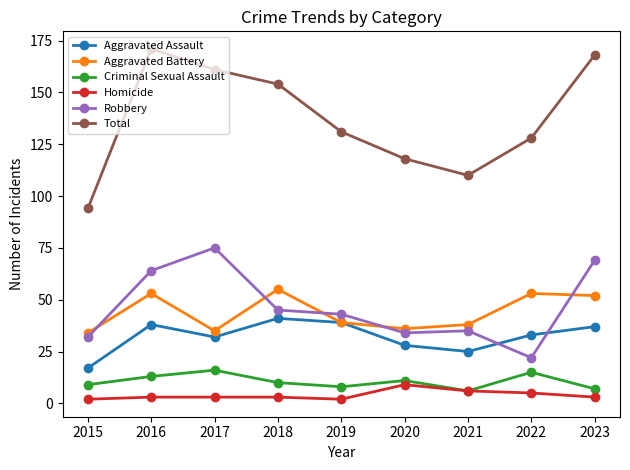

At which category does Total reach its first local peak?

2016